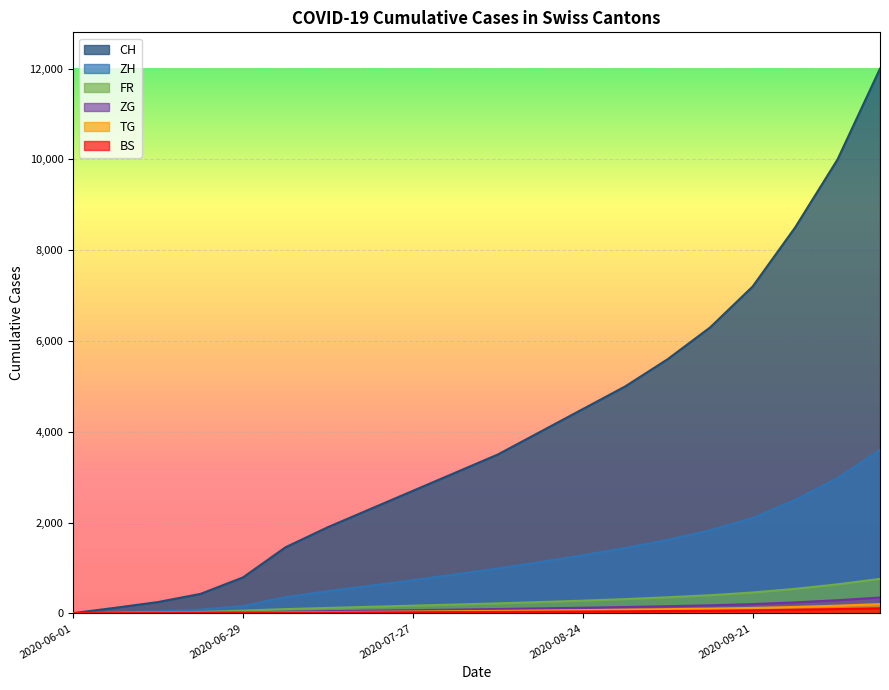

What is the difference between the maximum and second lowest values in the ZG series?

347